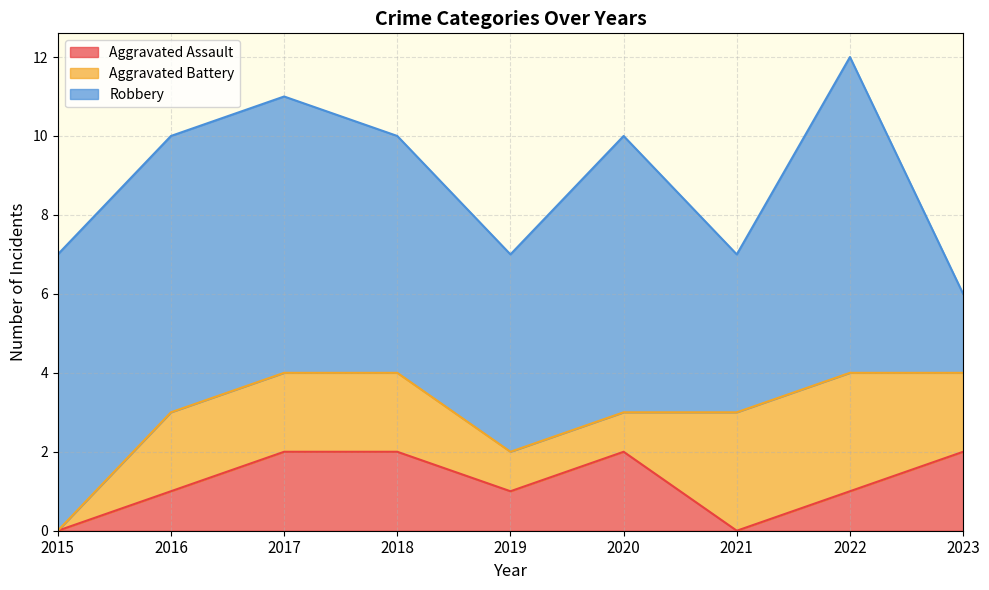

At which category is the sum across all series the highest?

2022